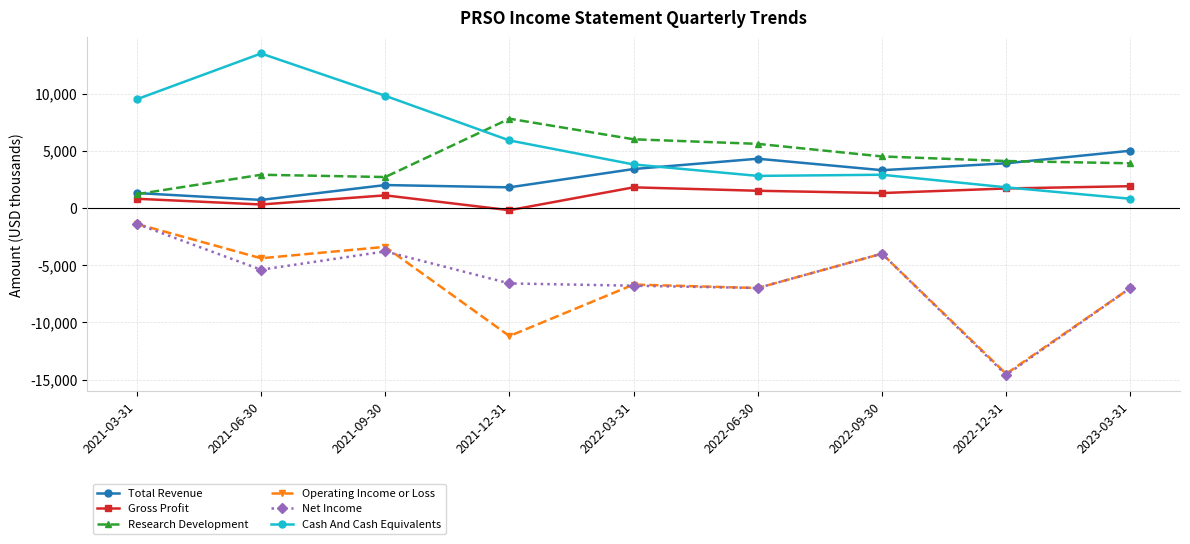

What is the value of the Cash And Cash Equivalents point at the 1st from the left?

9500